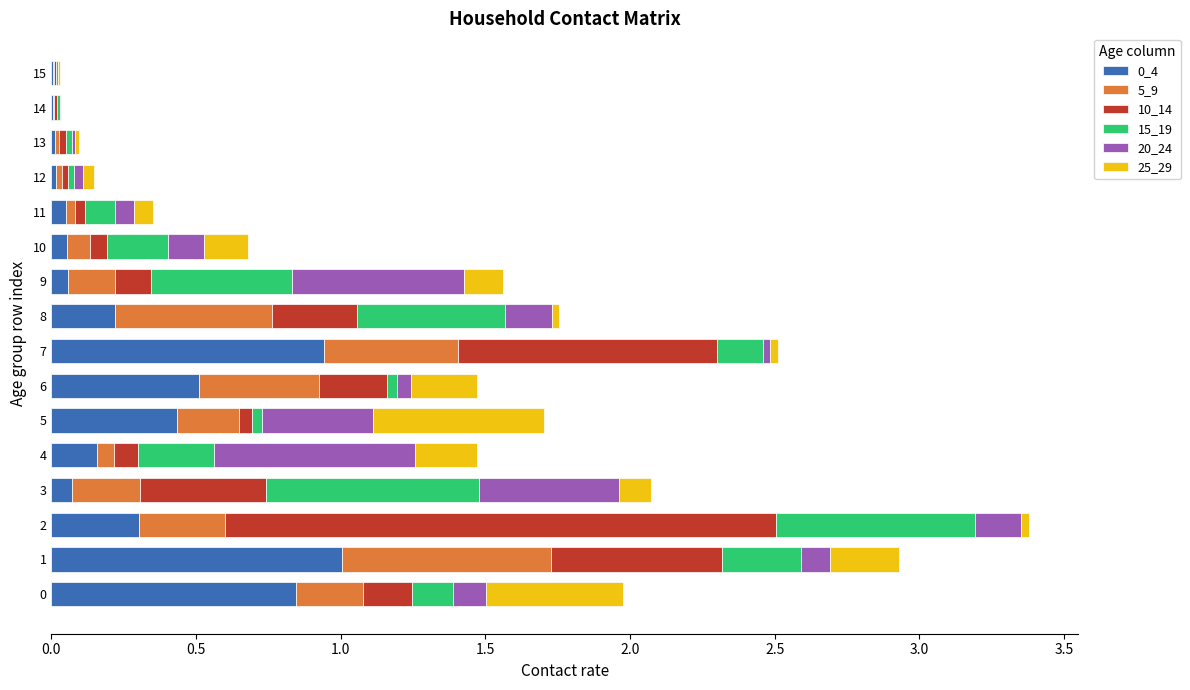

What is the total value across all series at 1?

2.9